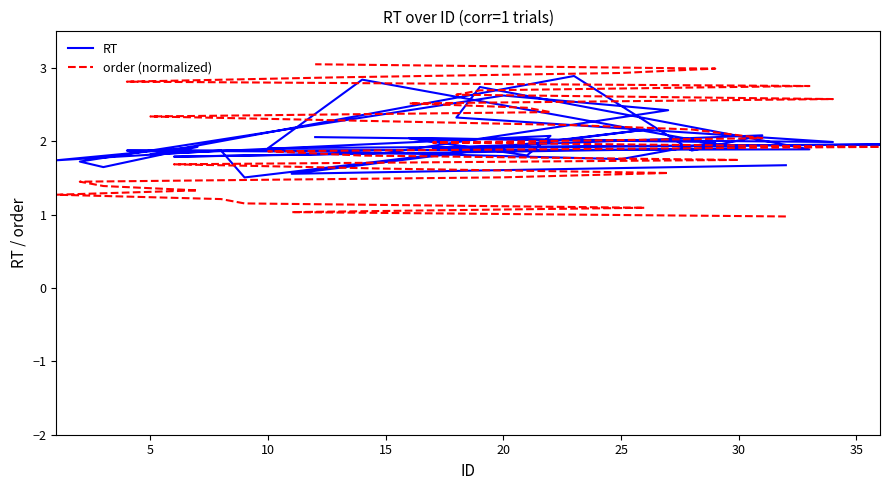

Reading left to right, list all the values displayed in this chart.

RT: 1.7	1.6	2.2	1.5	1.9	1.7	1.9	1.6	1.7	2.6	2.4	1.8	1.8	1.9	2.8	1.9	2.0	1.9	2.1	1.9	2.9	1.8	2.1	1.8	2.0	2.0	2.3	2.7	1.9	1.9	1.9	1.8	2.0	2.1
order (normalized): 1.0	1.0	1.1	1.2	1.2	1.3	1.3	1.4	1.5	1.5	1.6	1.6	1.7	1.7	1.8	1.9	1.9	2.0	2.0	2.2	2.2	2.3	2.4	2.5	2.5	2.6	2.6	2.7	2.8	2.8	2.9	2.9	3.0	3.1